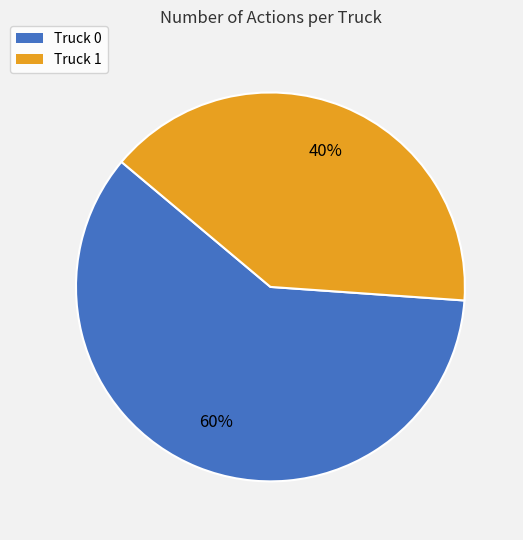

To the nearest percent, what portion does Truck 1 represent?

40%